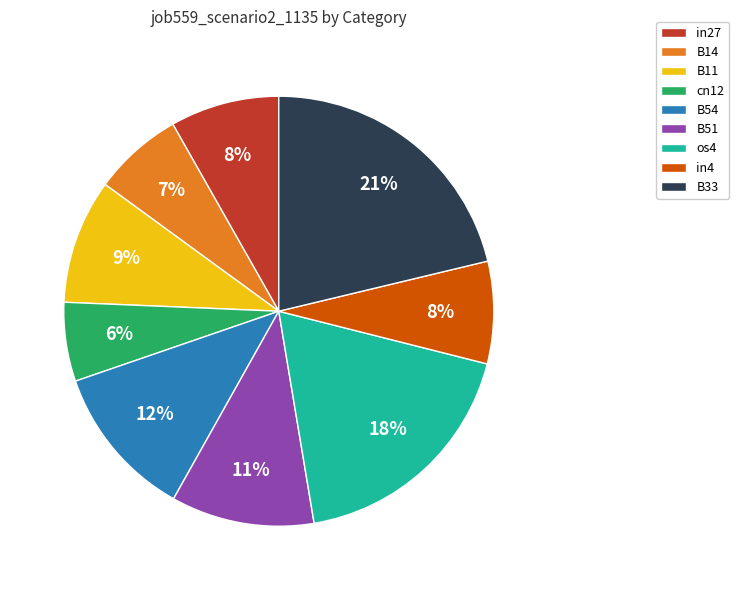

The B51 slice represents 22% of the pie. True or false?

False